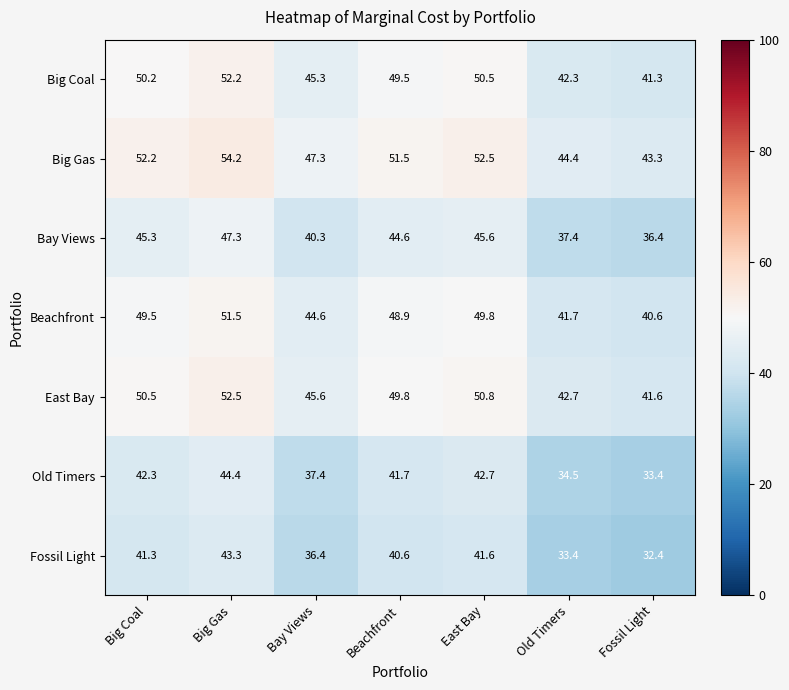

Which category has the lowest value across all series?

Fossil Light